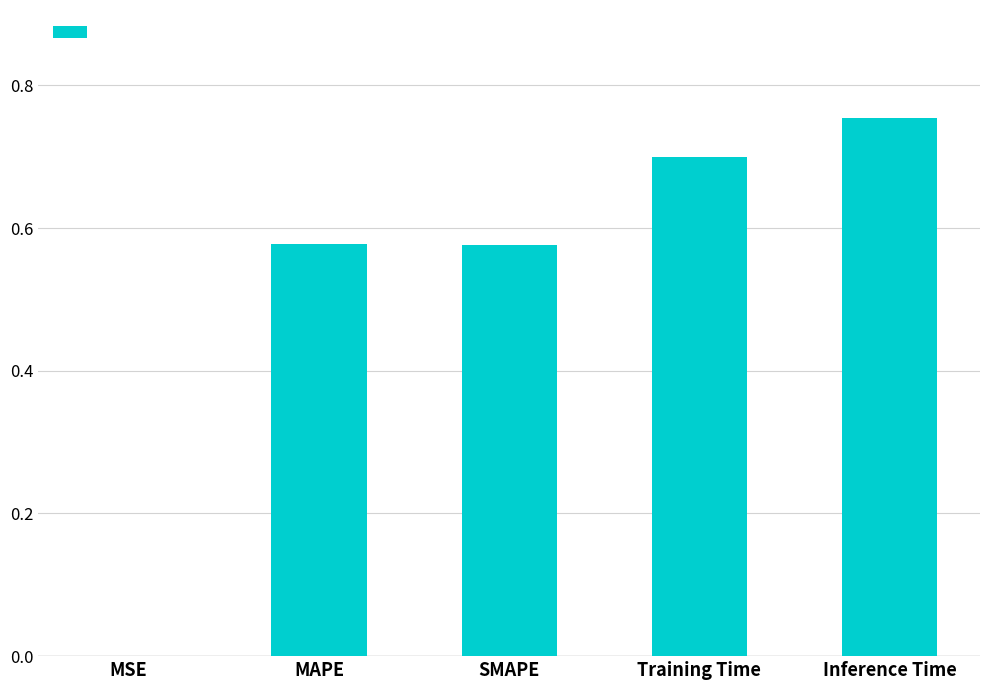

Which has a higher value, Inference Time or SMAPE?

Inference Time